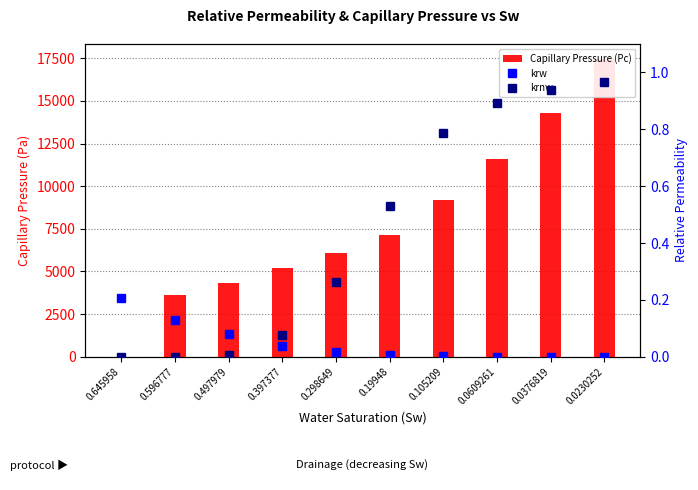

Reading right to left, list all the values displayed in this chart.

Capillary Pressure (Pc): 17460.3	14313.3	11576.7	9197.2	7128.0	6081.9	5210.3	4336.9	3624.6	-0.0
krw: 0.0	0.0	0.0	0.0	0.0	0.0	0.0	0.1	0.1	0.2
krnw: 1.0	0.9	0.9	0.8	0.5	0.3	0.1	0.0	0.0	0.0